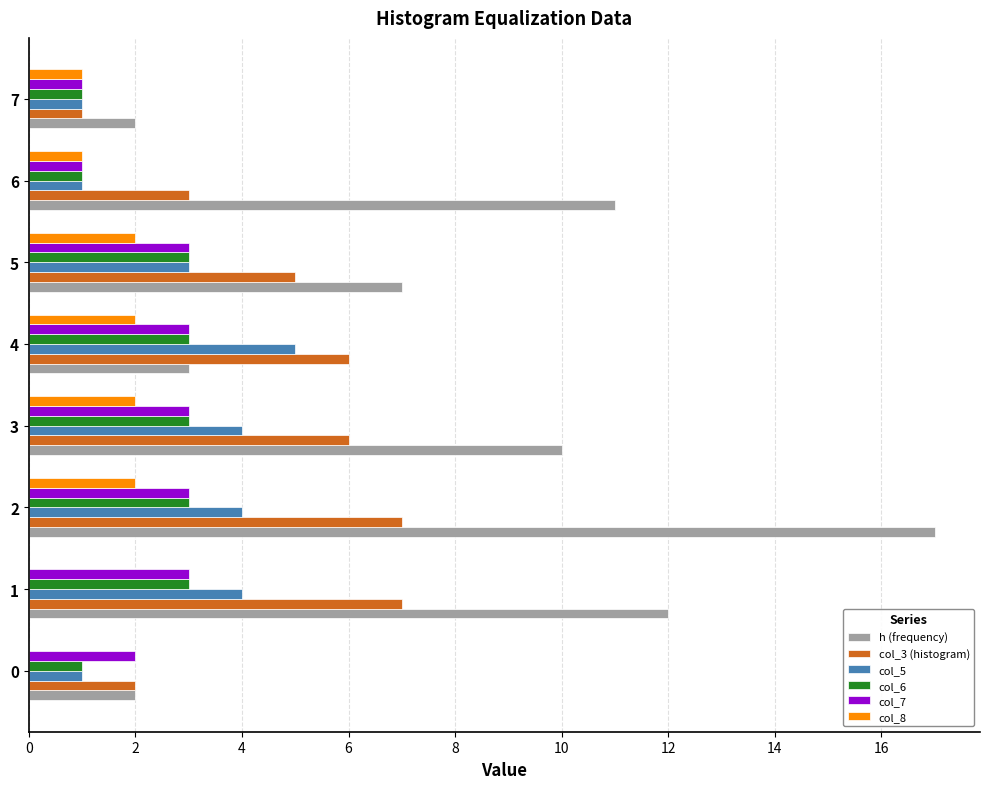

The col_7 series shows 1 at 0. True or false?

False